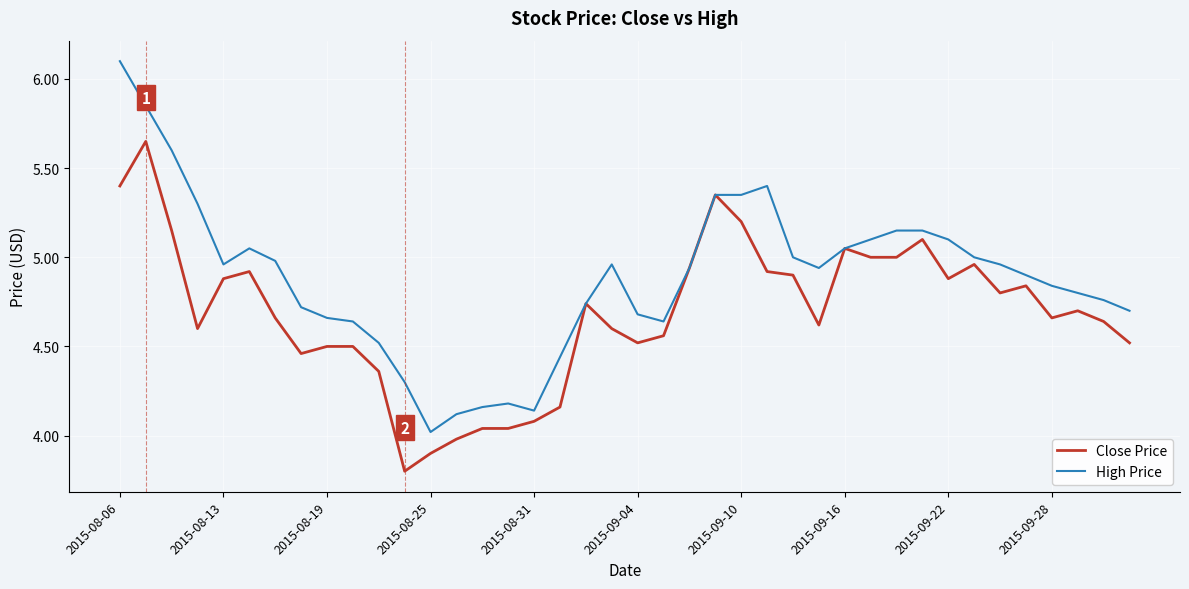

Which series has the largest total across all categories?

High Price